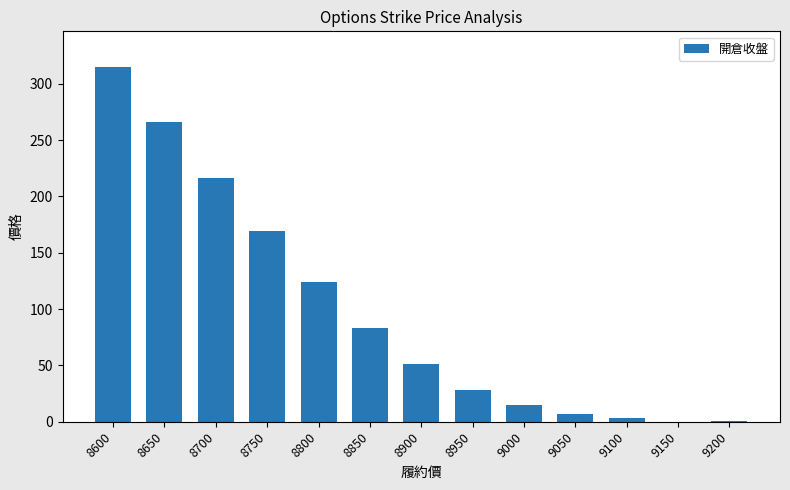

What is the maximum value shown in the chart?

315.0